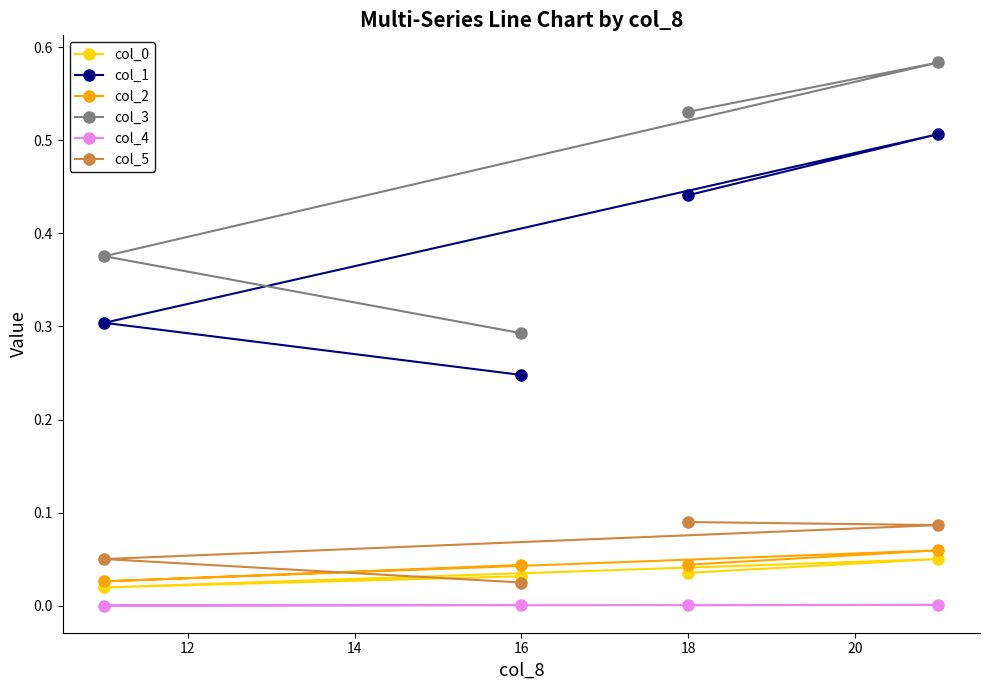

Is it true that col_1 equals 0.1 at 16?

False